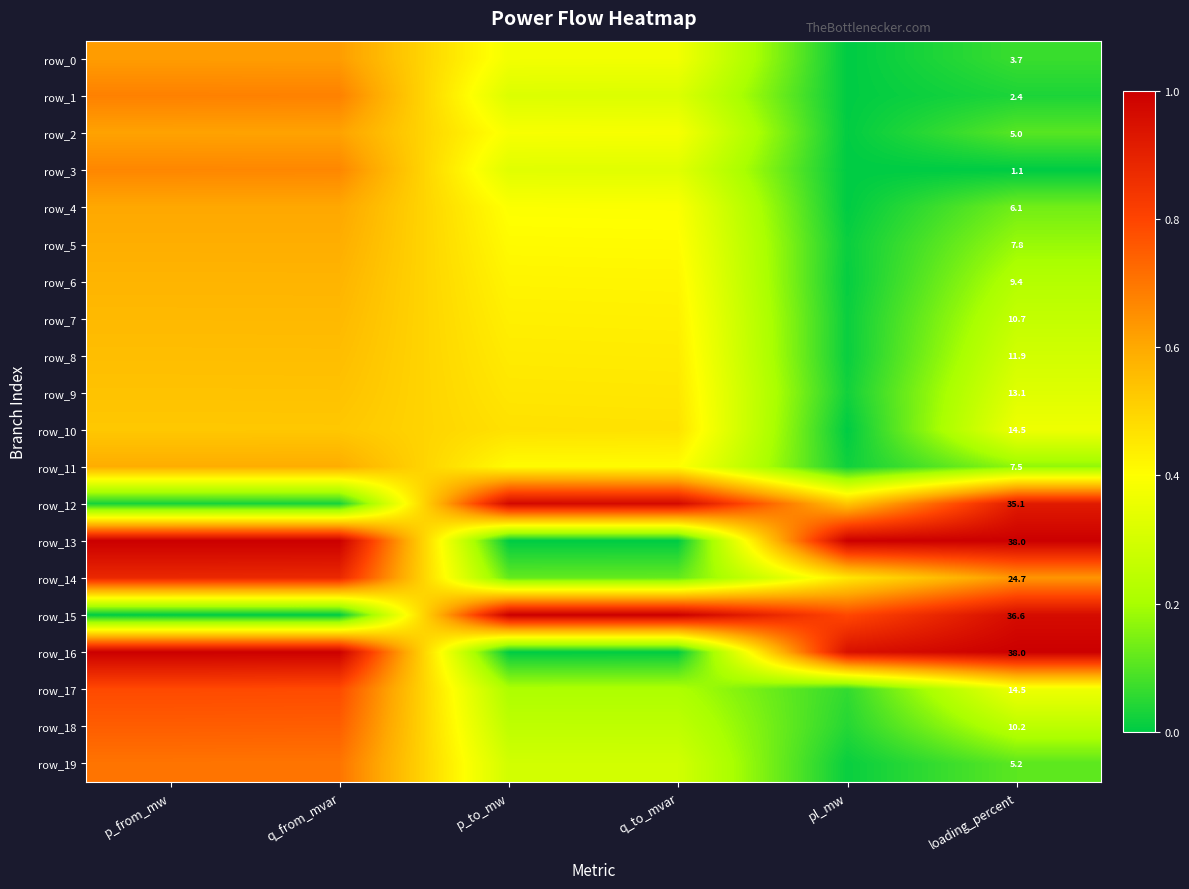

Where is row_10 nearest to the value 0?

pl_mw